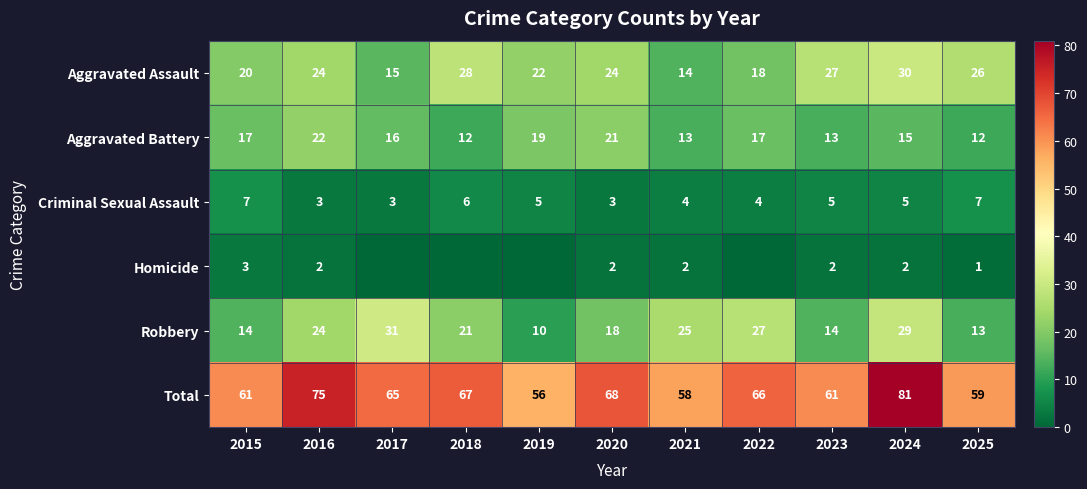

Is the value of Aggravated Assault at 2025 greater than the value of Total at 2017?

No